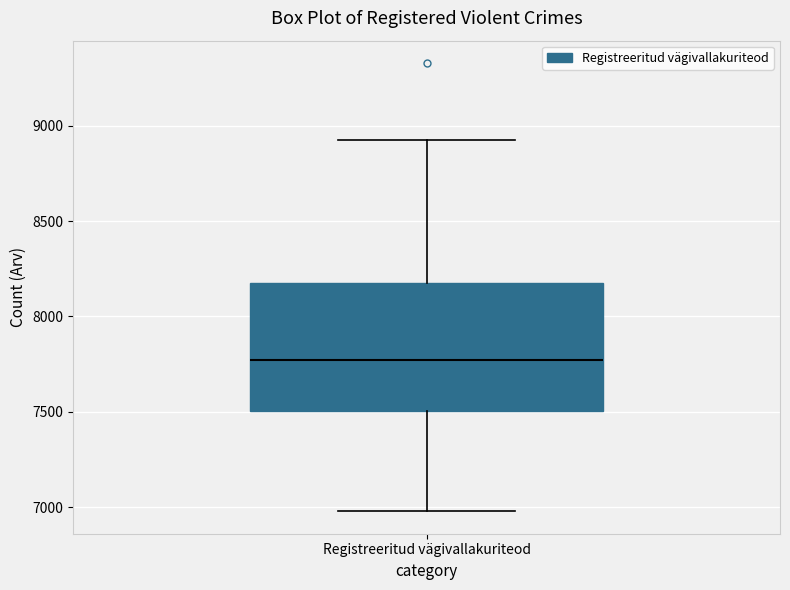

Transcribe this box plot: give where the median line is, the range the box spans, and where the two whiskers end, as read against the y-axis. The values are not printed on the chart, so give them approximately, as read against the axis.

median 7750, box 7500 to 8150, whiskers 7000 to 8900